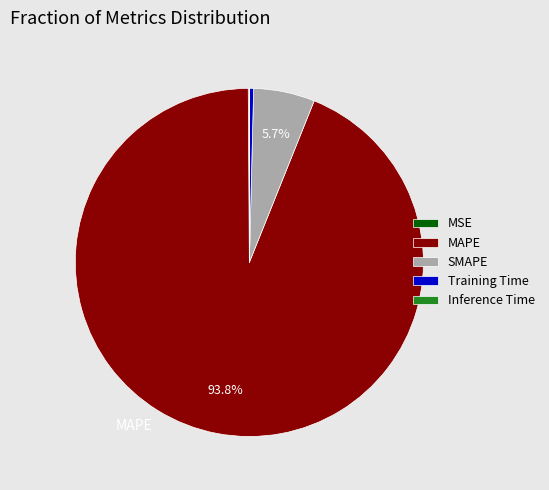

To the nearest percent, what portion does SMAPE represent?

6%